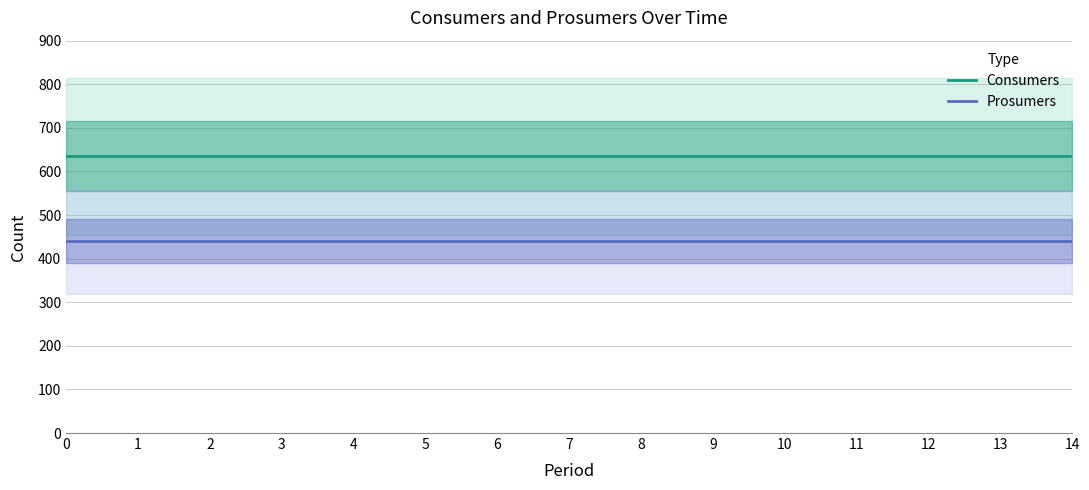

Is it true that Prosumers equals 440 at 6?

True